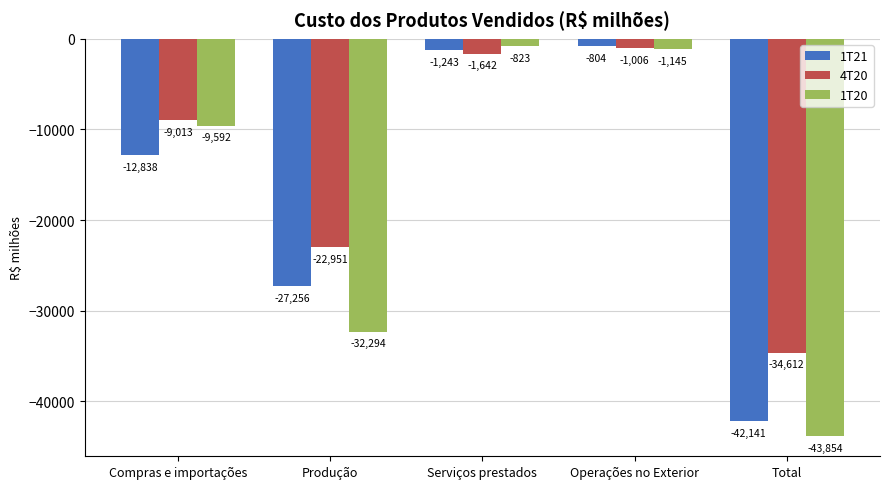

At which category is the sum across all series the highest?

Operações no Exterior